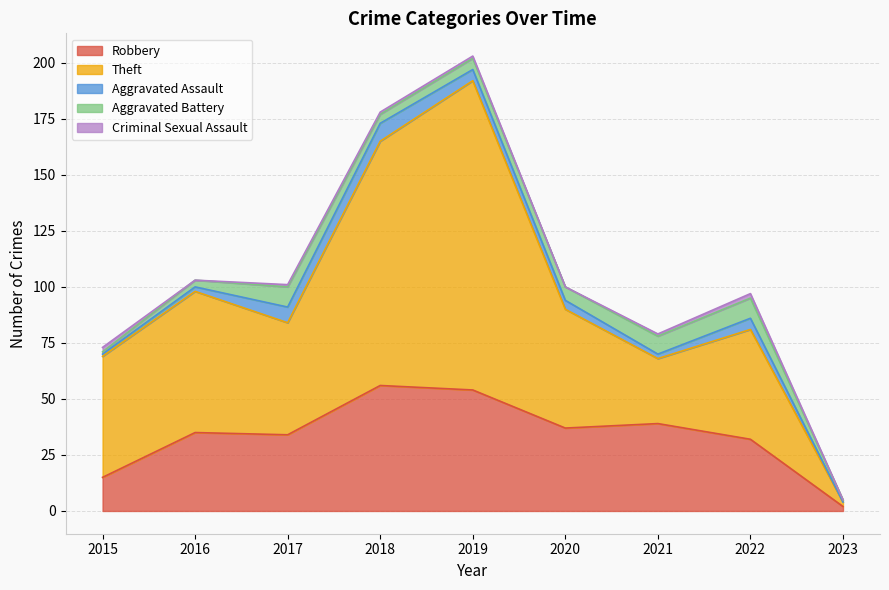

Where is Robbery nearest to the value 29?

2022